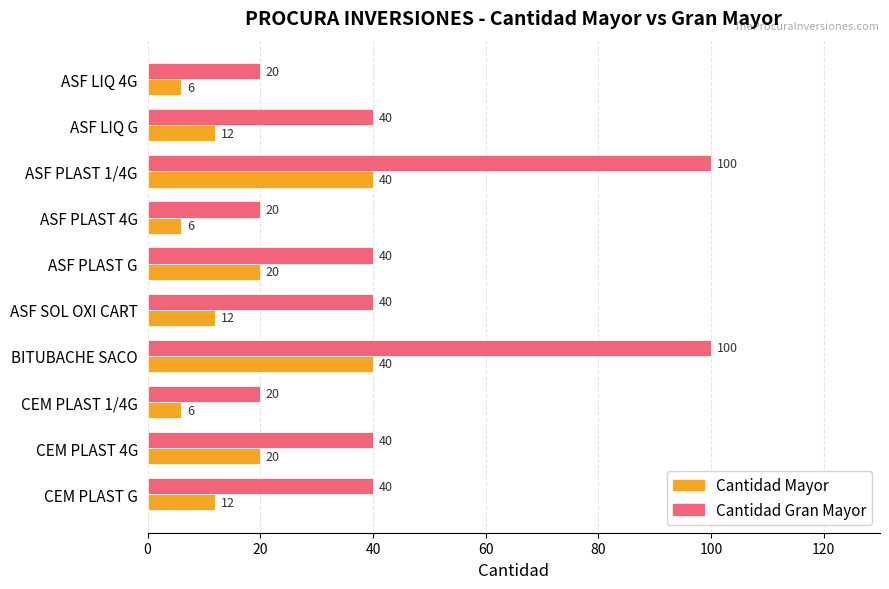

What is the total value across all series at ASF LIQ 4G?

26